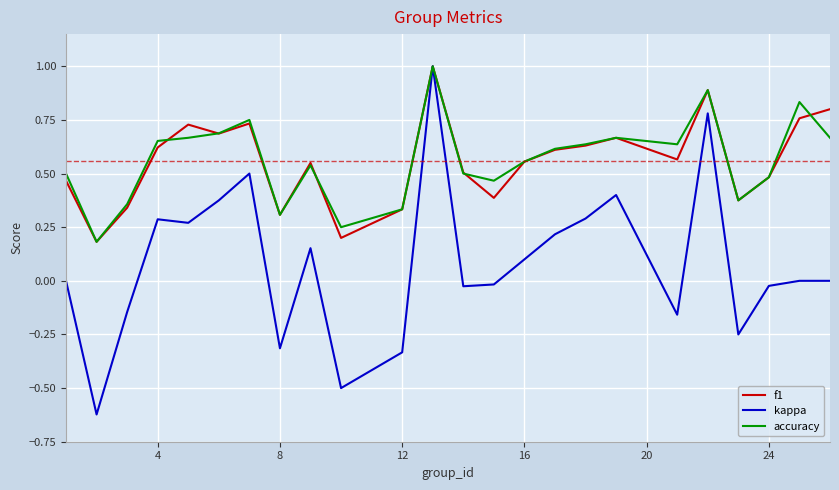

Which series has the widest spread of values?

kappa